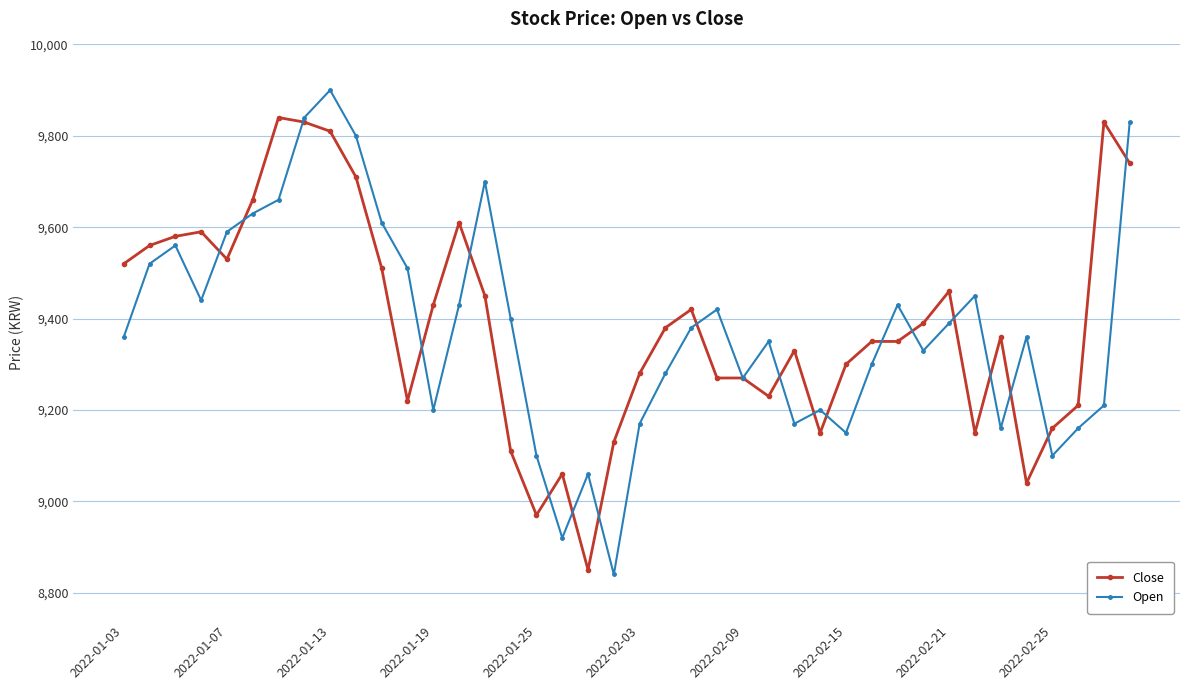

Does the chart display data point markers on the line(s)?

Yes